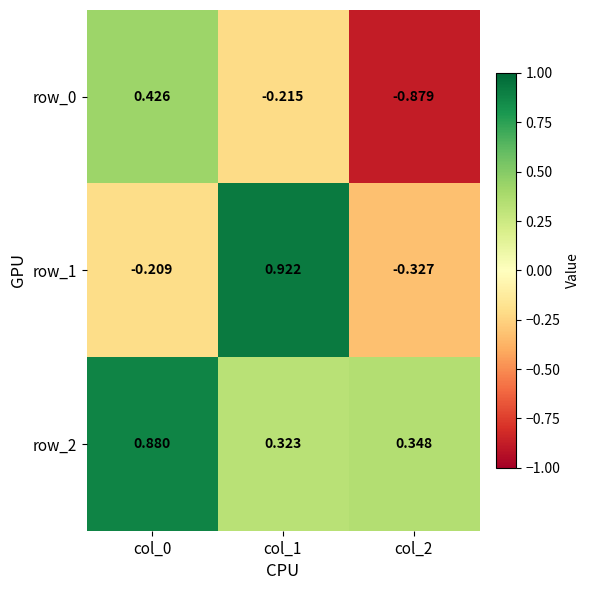

True or false: row_0 has a value of -0.3 at col_1.

False